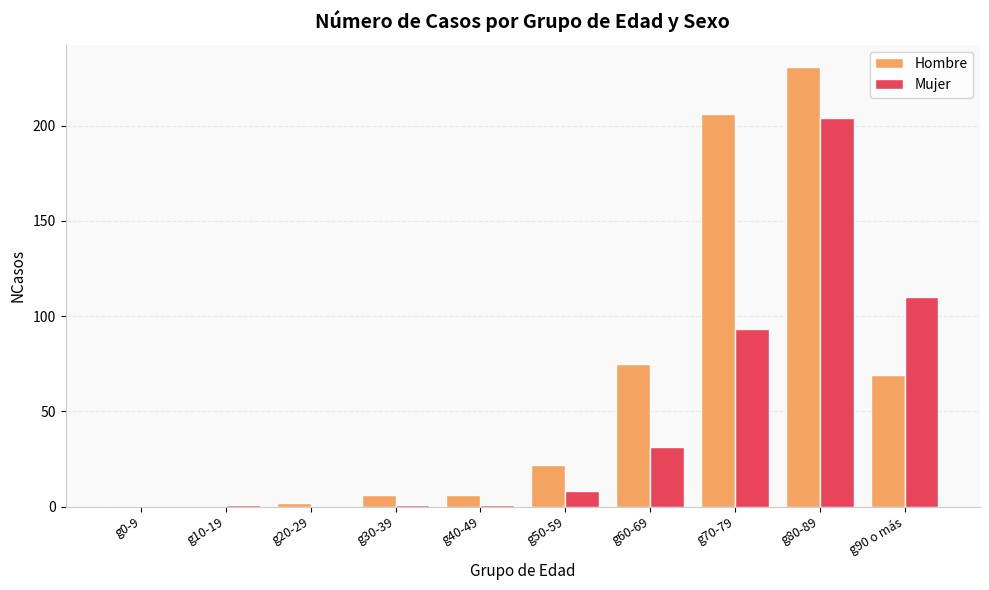

What is the average value of the Mujer series?

45